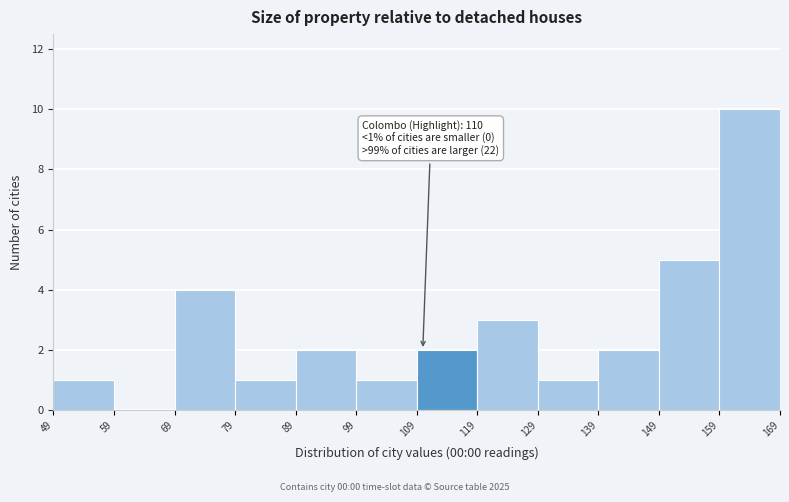

Over which range of the x-axis is the bar tallest?

159 to 169